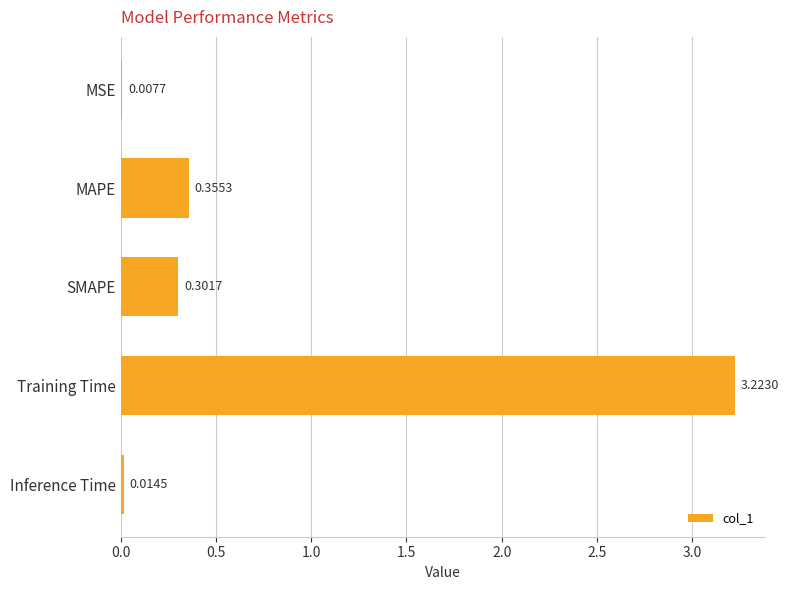

Where is the data nearest to the value 1?

MAPE